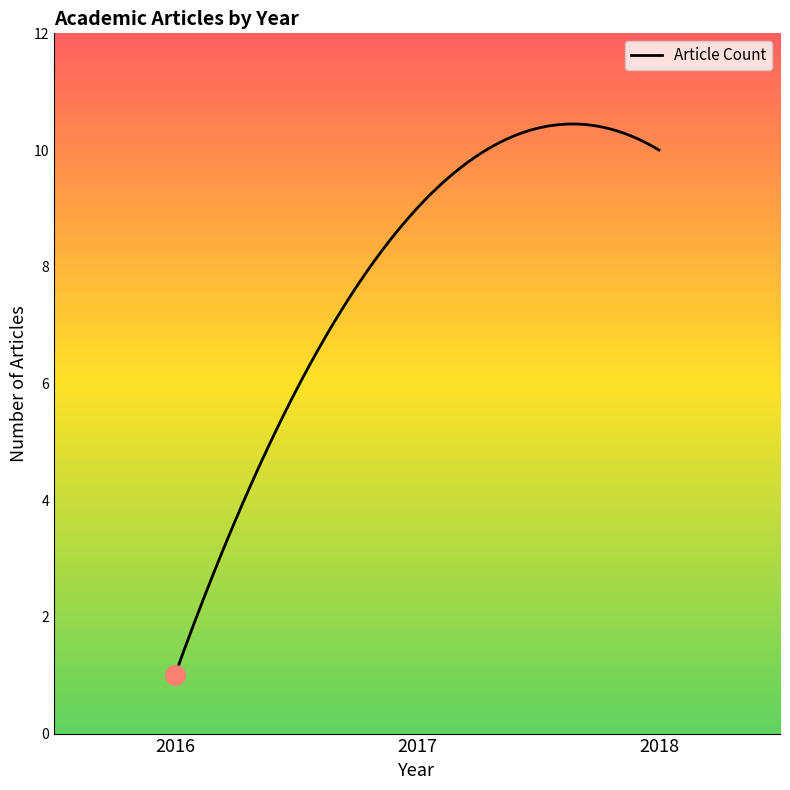

What is the maximum value shown in the chart?

10.4